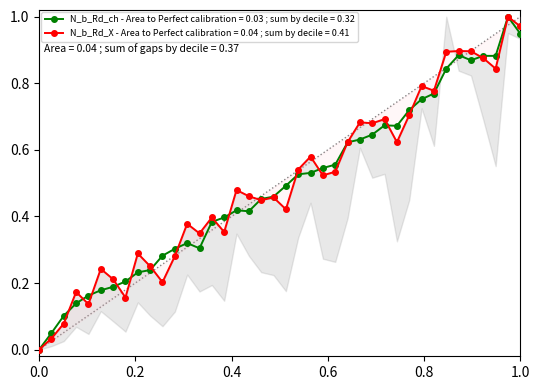

True or false: N_b_Rd_ch - Area to Perfect calibration = 0.03 ; sum by decile = 0.32 has more than 0 interior local peaks.

True